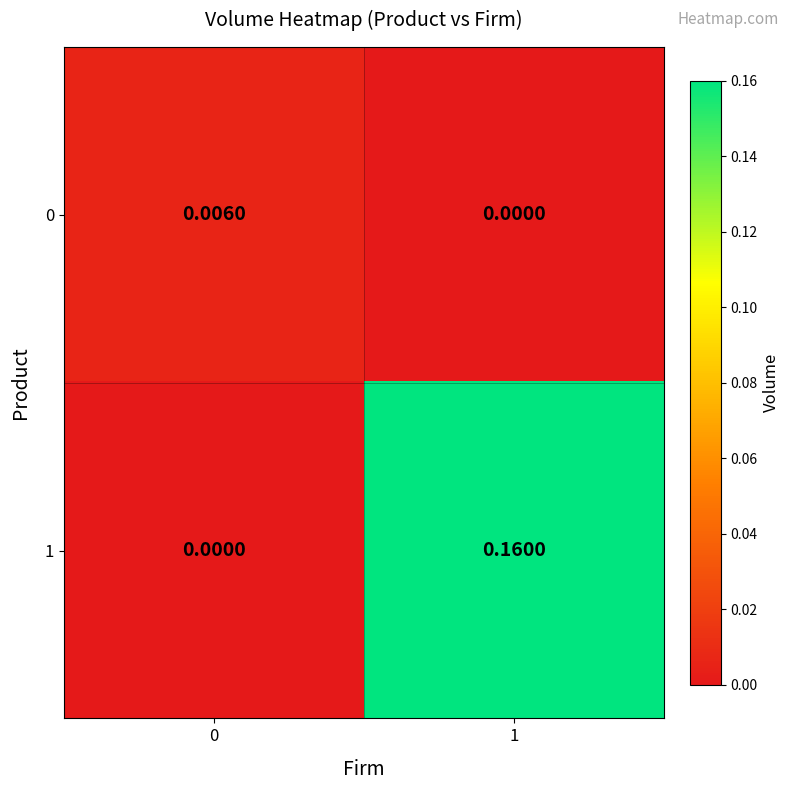

Is the value of 0 at 0 greater than the value of 1 at 0?

Yes